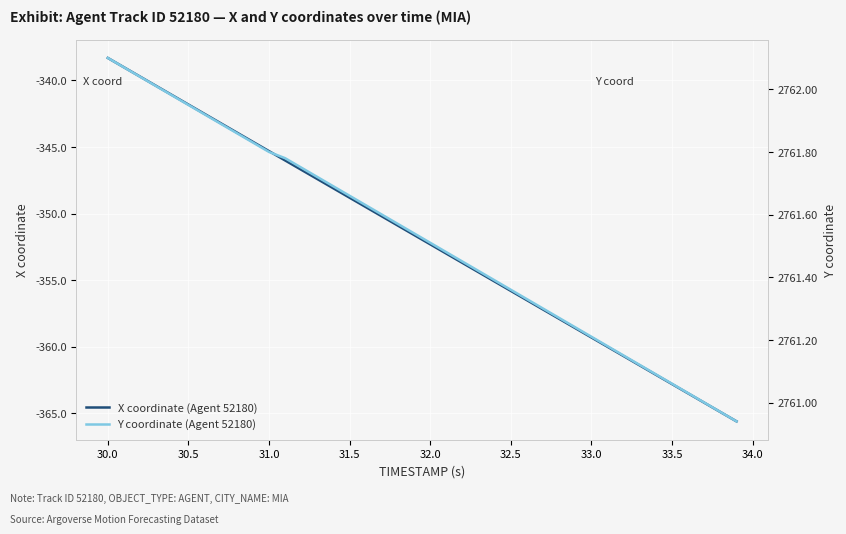

What is the minimum value for X coordinate (Agent 52180)?

-365.6